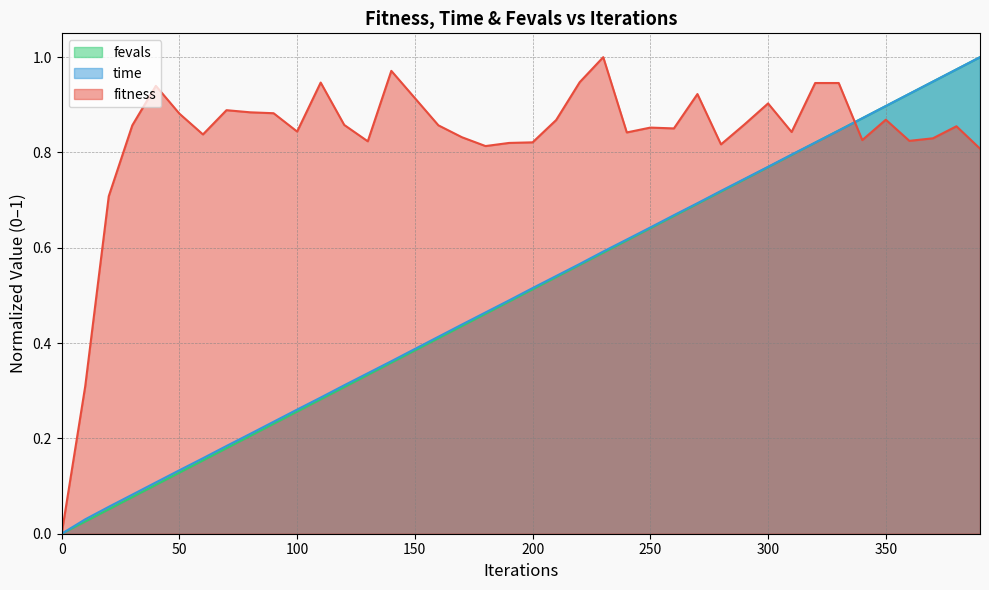

At how many categories does at least one series exceed 0?

39